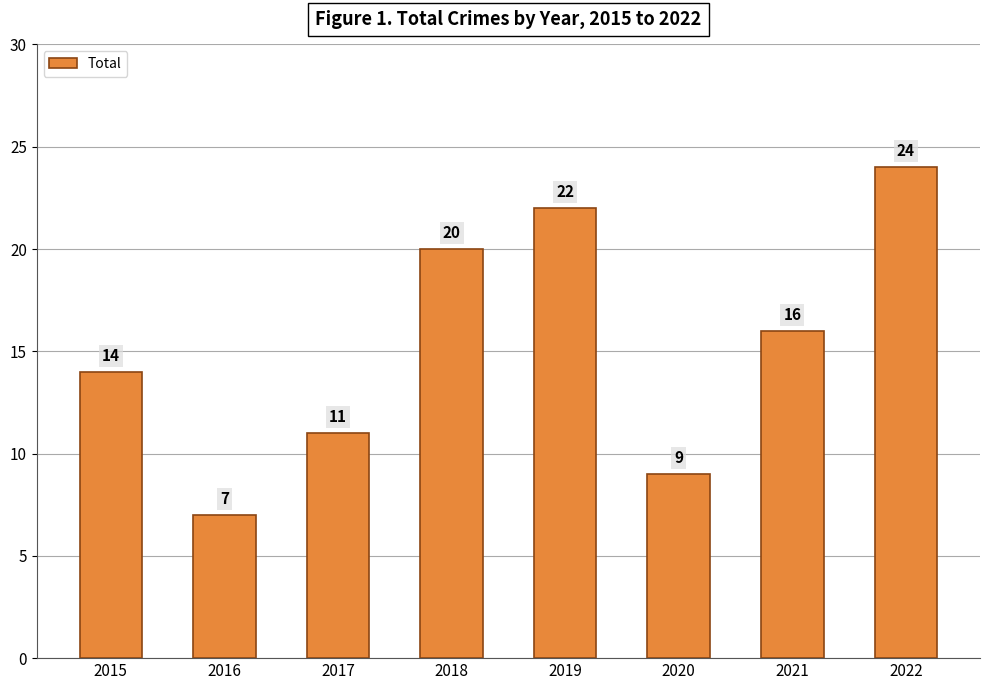

The chart shows a value of 9 at 2021. True or false?

False